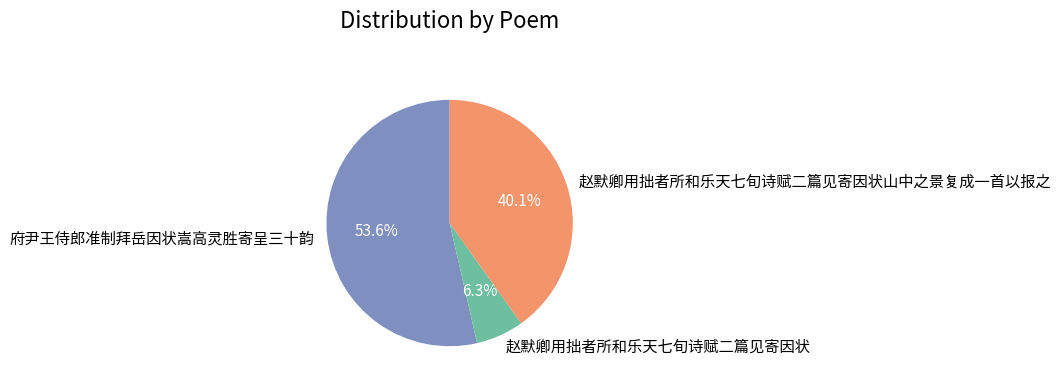

Does any single category account for the majority?

Yes